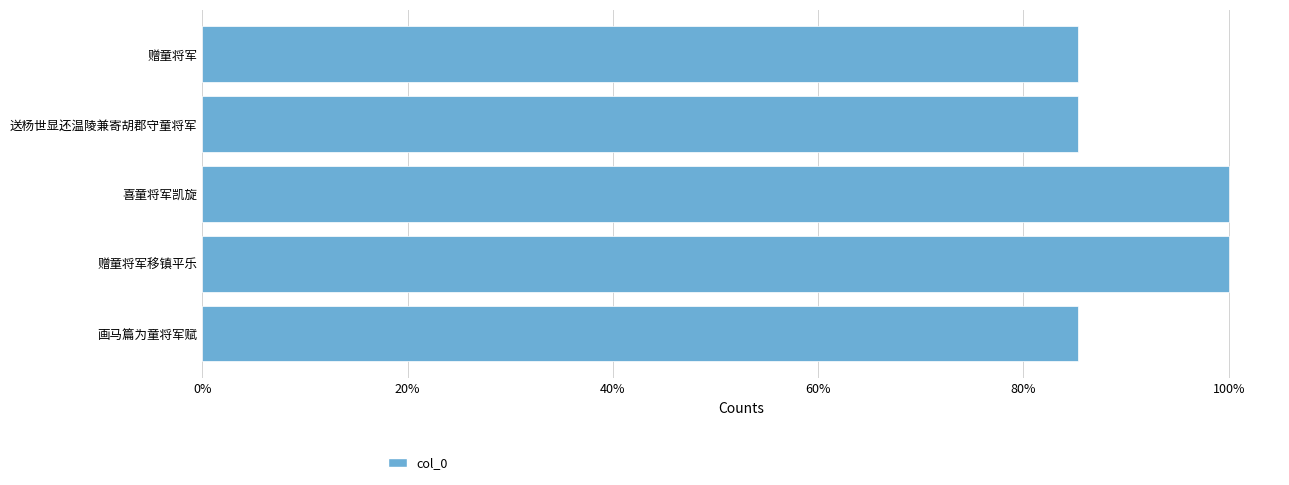

Does the chart contain any negative values?

No